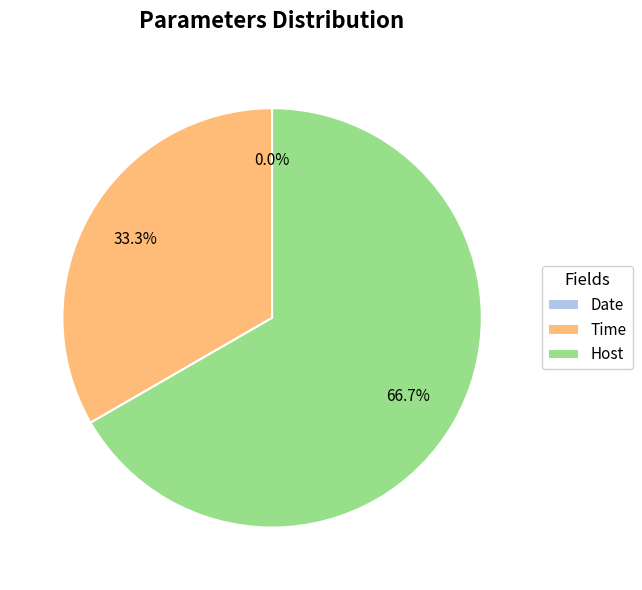

The Time slice represents 33% of the pie. True or false?

True